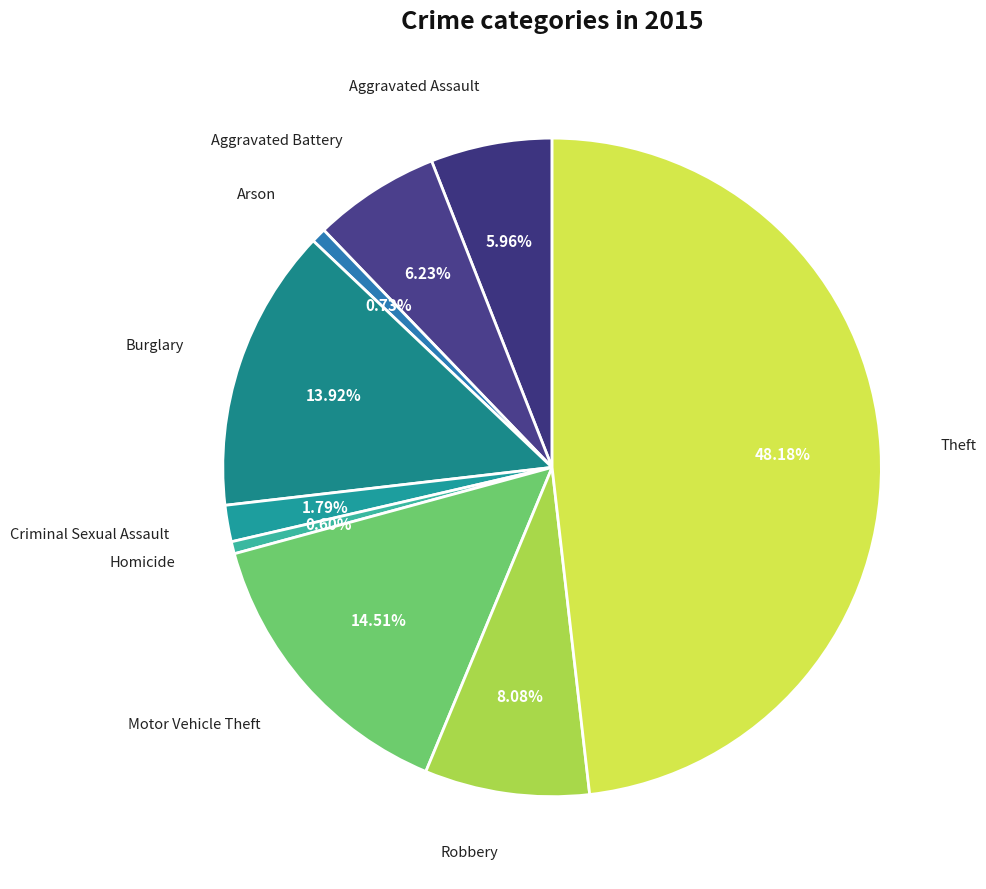

To the nearest percent, what is the combined percentage of Theft and Aggravated Assault?

54%